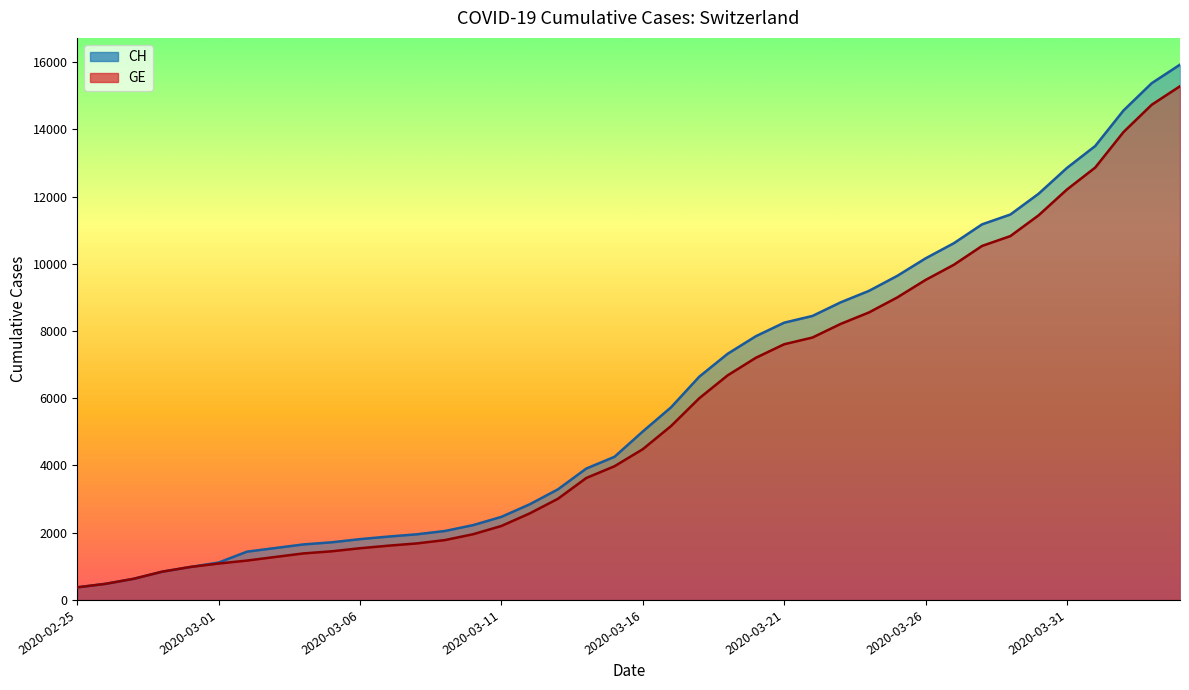

Which series has the largest range (max minus min)?

CH